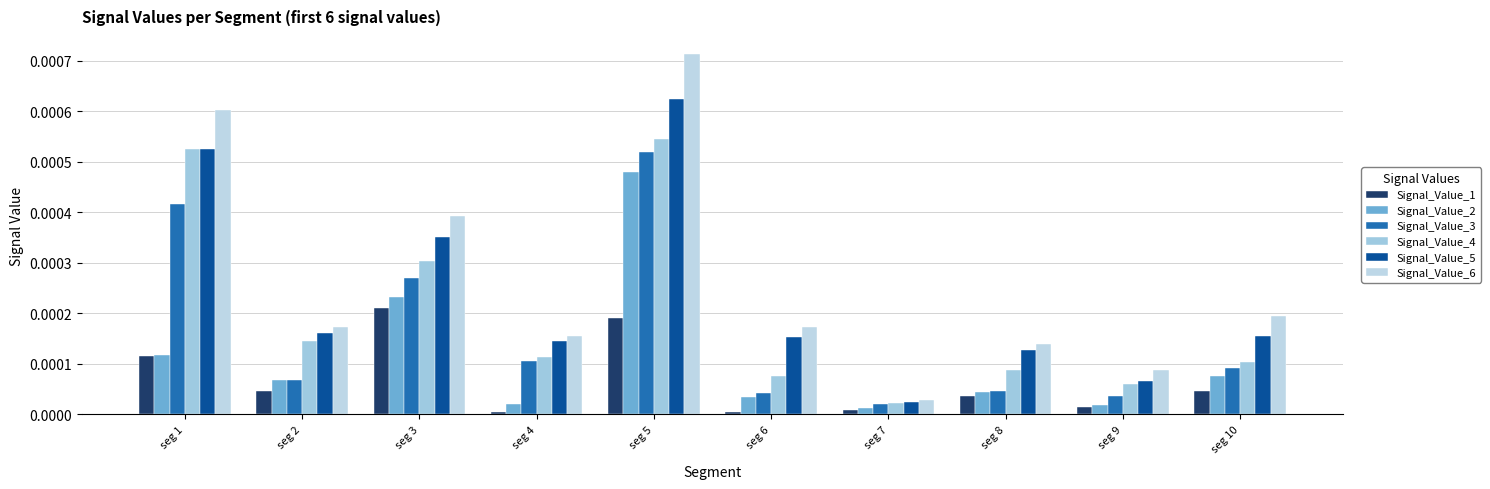

How many bars are there in total?

60